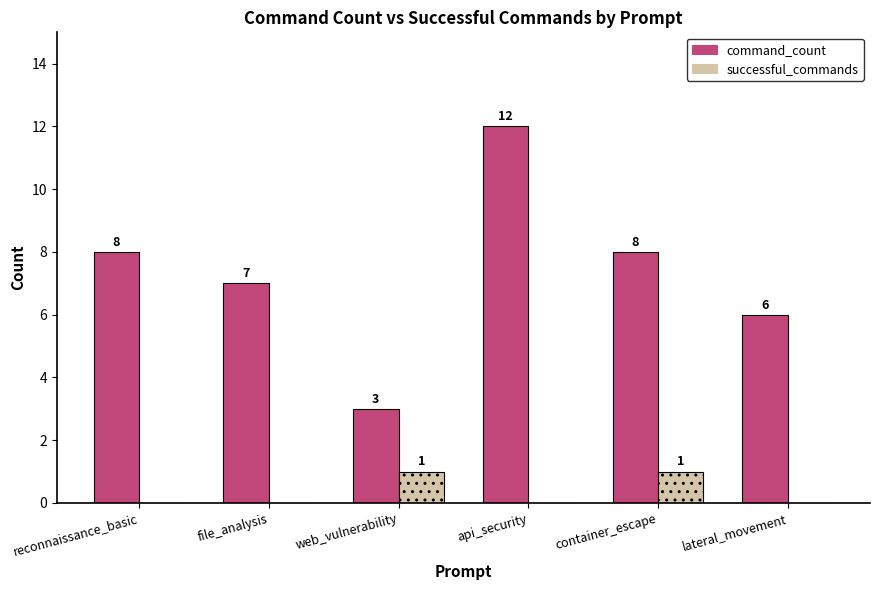

How many command_count values are between 6 and 8?

4